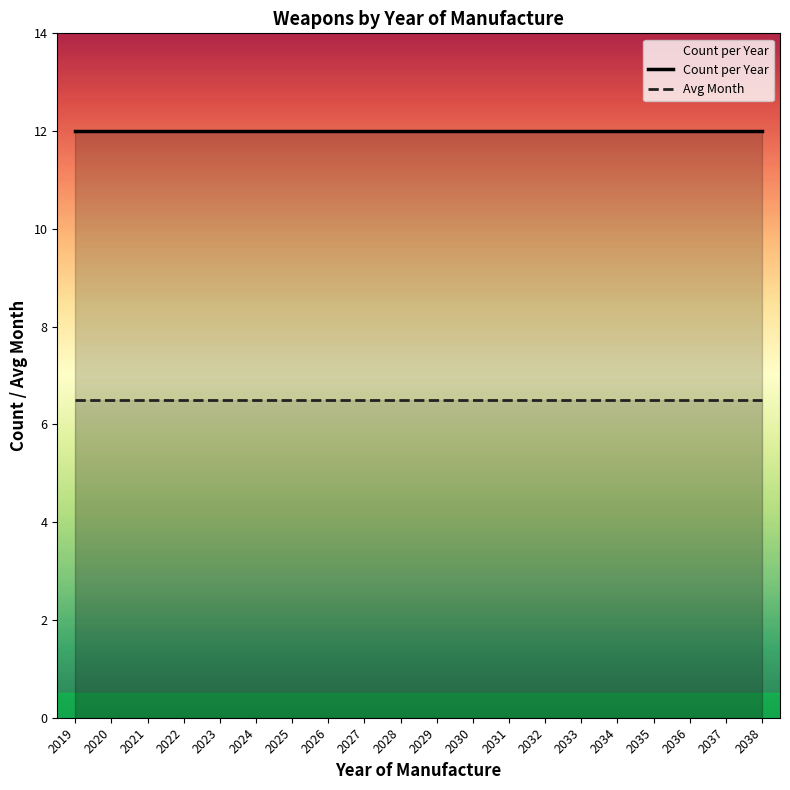

What is the minimum value shown in the chart?

6.5